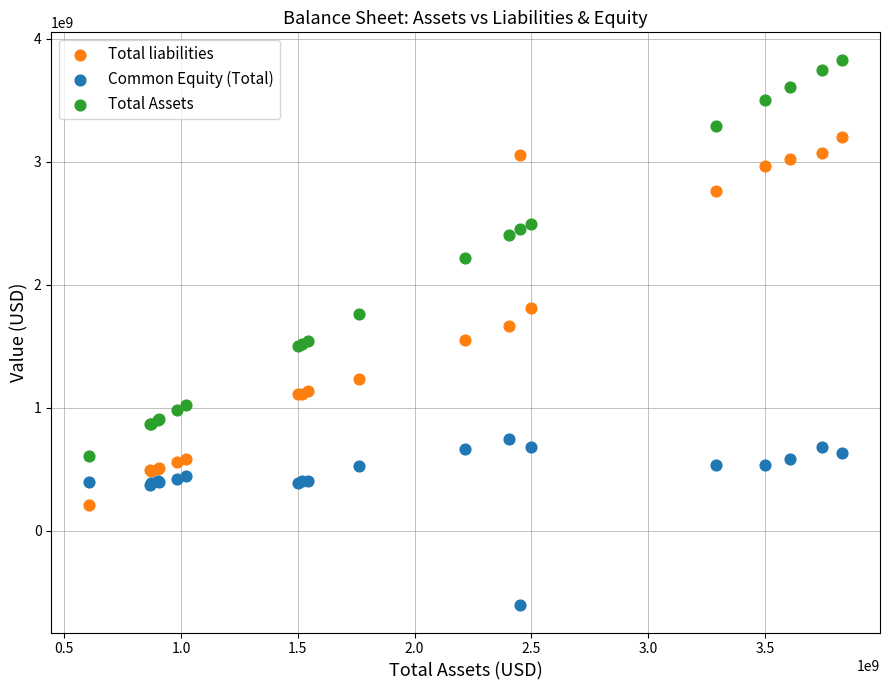

Which series reaches the minimum Y coordinate?

Common Equity (Total)